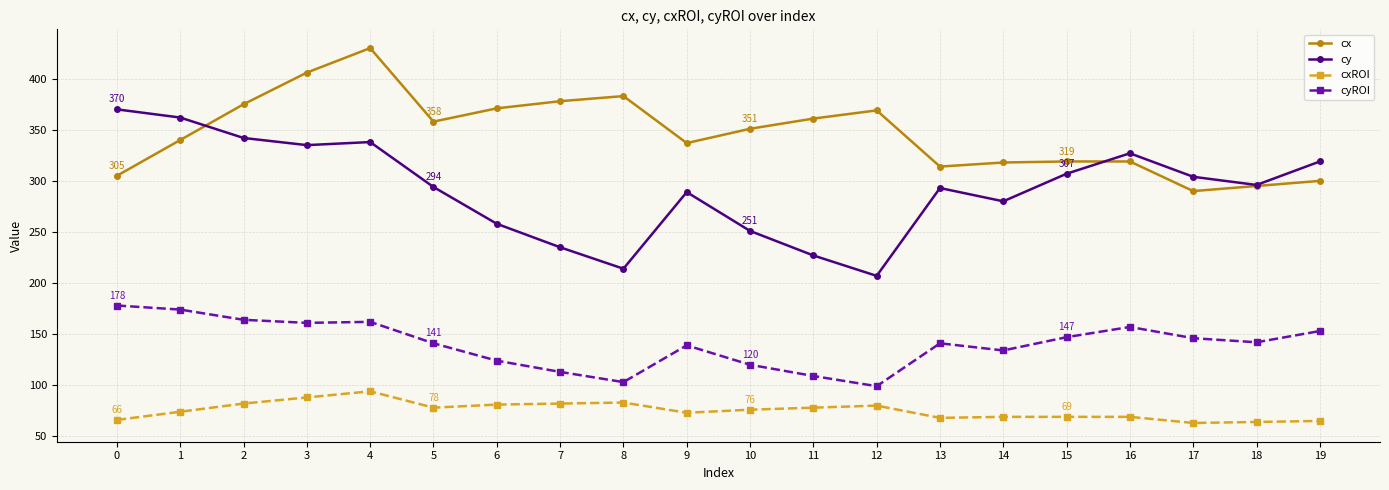

What is the value of the cy point at the 16th from the left?

307